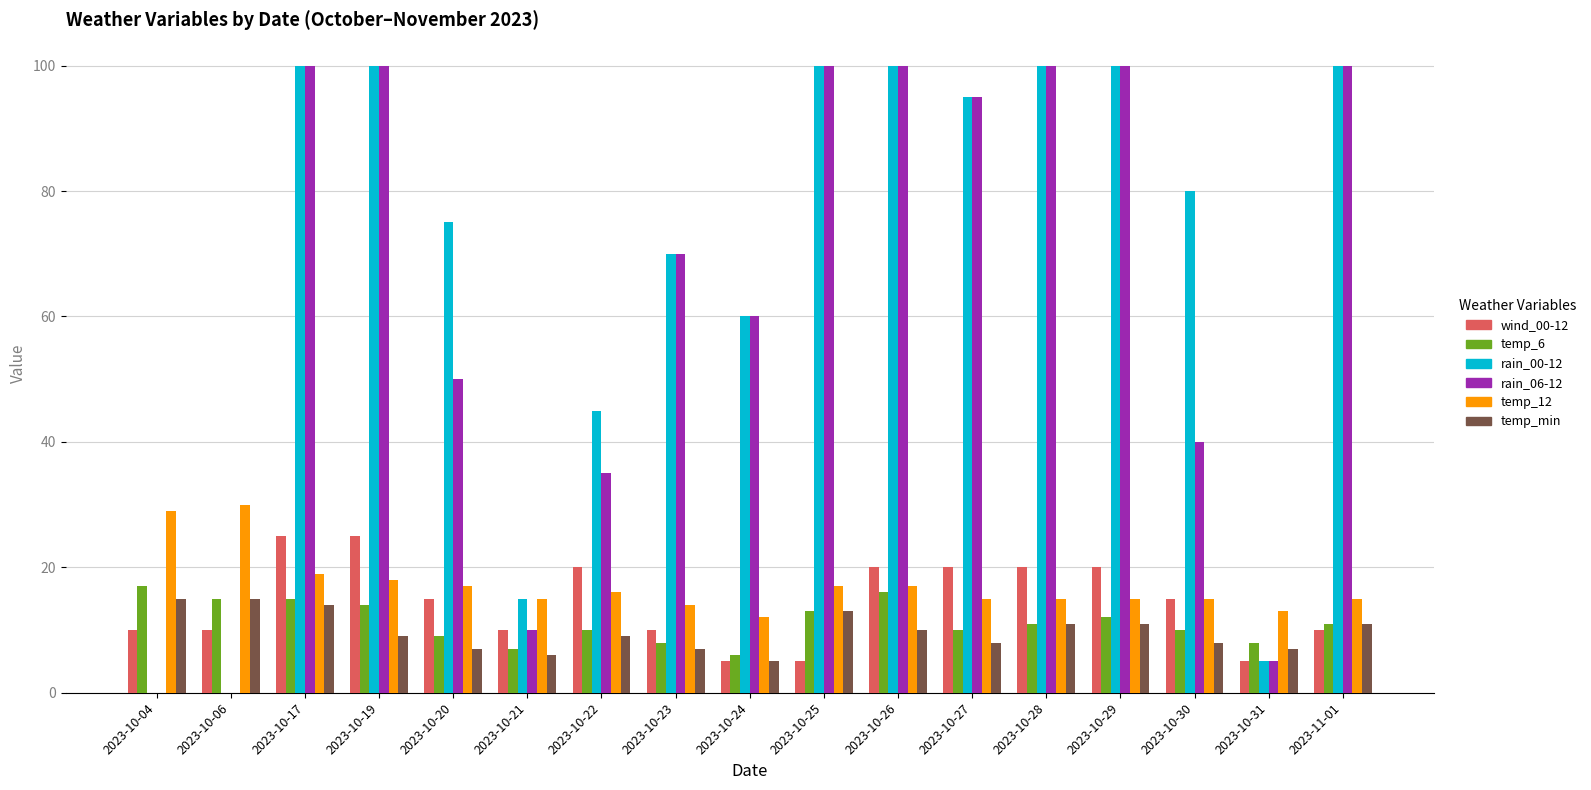

What is the greatest value displayed?

100